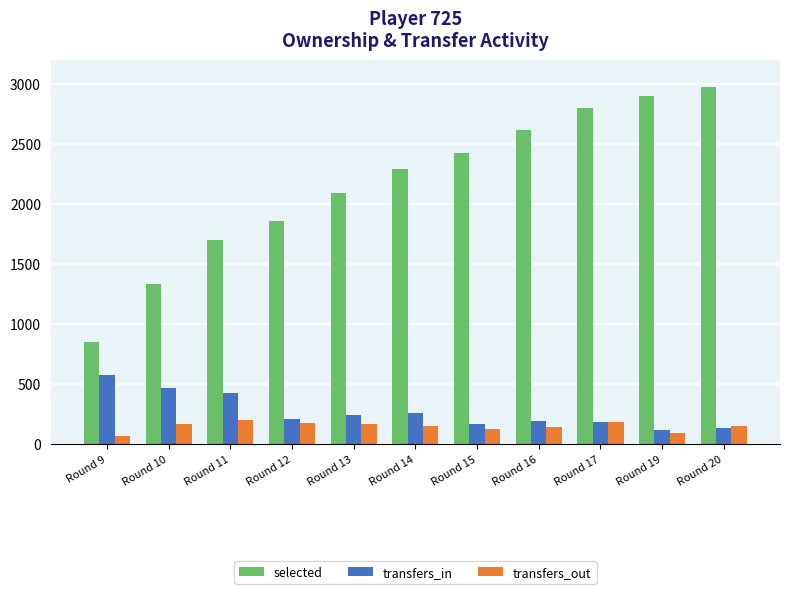

What is the maximum value for transfers_out?

199